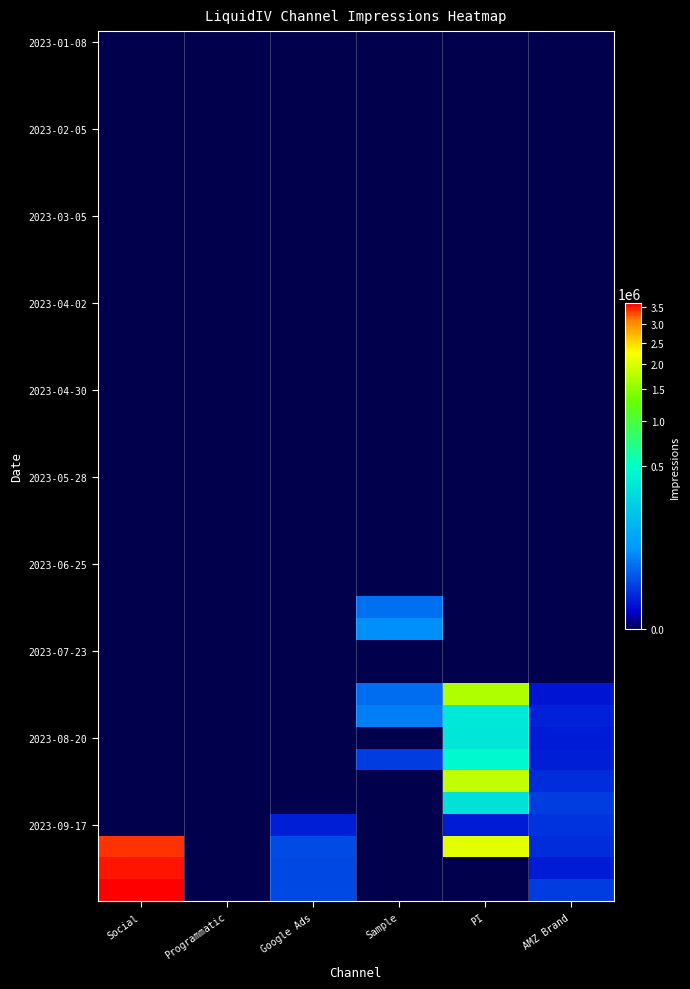

Which has a higher value, Google Ads or Sample?

Google Ads